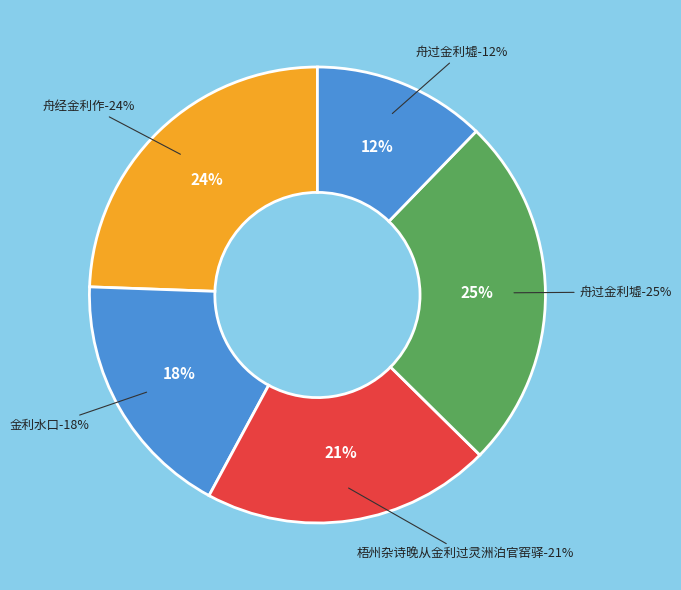

To the nearest percent, what is the combined percentage of 舟过金利墟 and 梧州杂诗晚从金利过灵洲泊官窑驿?

46%